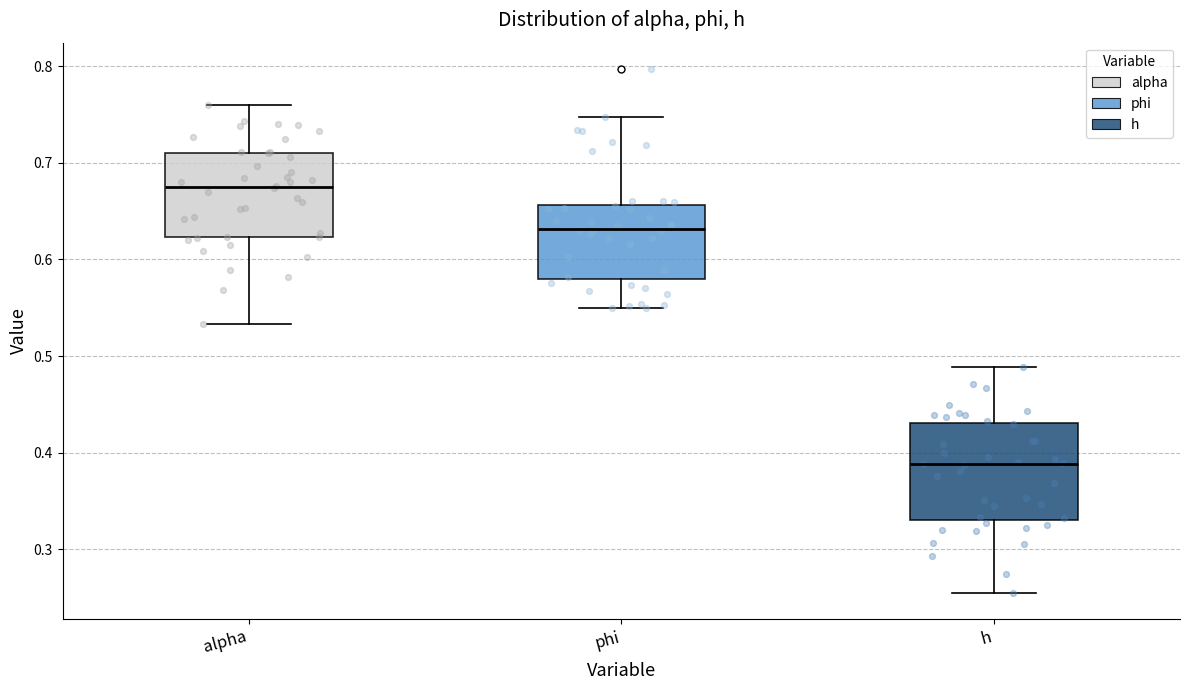

Which box is the tallest, from its lower edge to its upper edge?

h